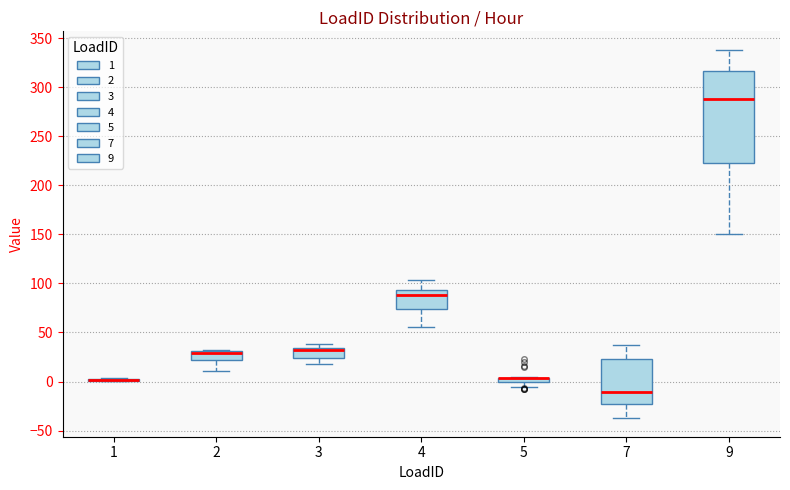

Where is the lower edge of the box at x = 5 on the y-axis? The values are not printed on the chart, so give them approximately, as read against the axis.

0